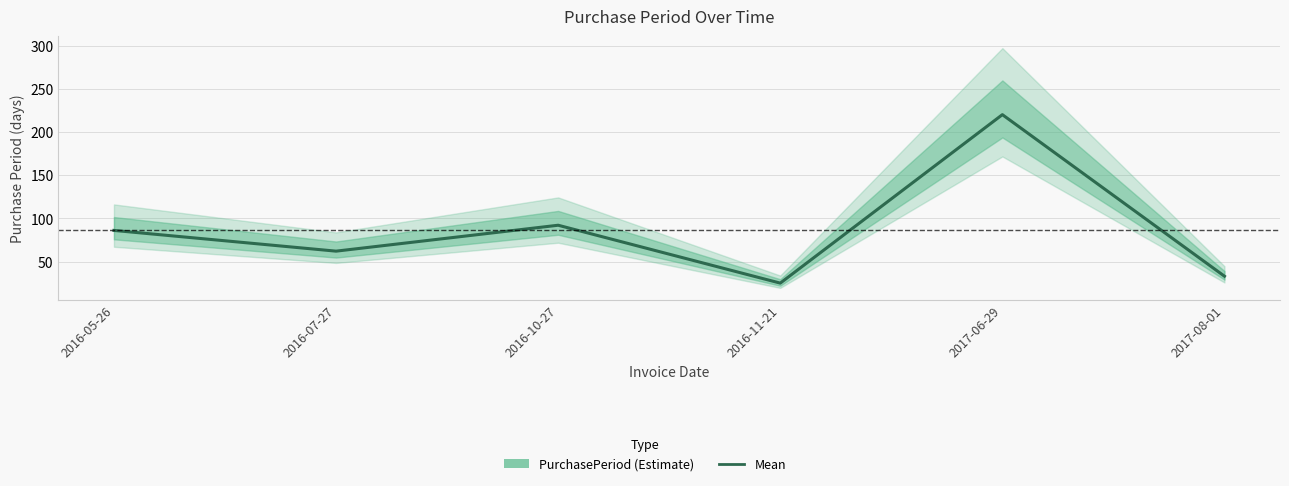

Rank the categories by value from highest to lowest.

2017-06-29, 2016-10-27, 2016-05-26, 2016-07-27, 2017-08-01, 2016-11-21